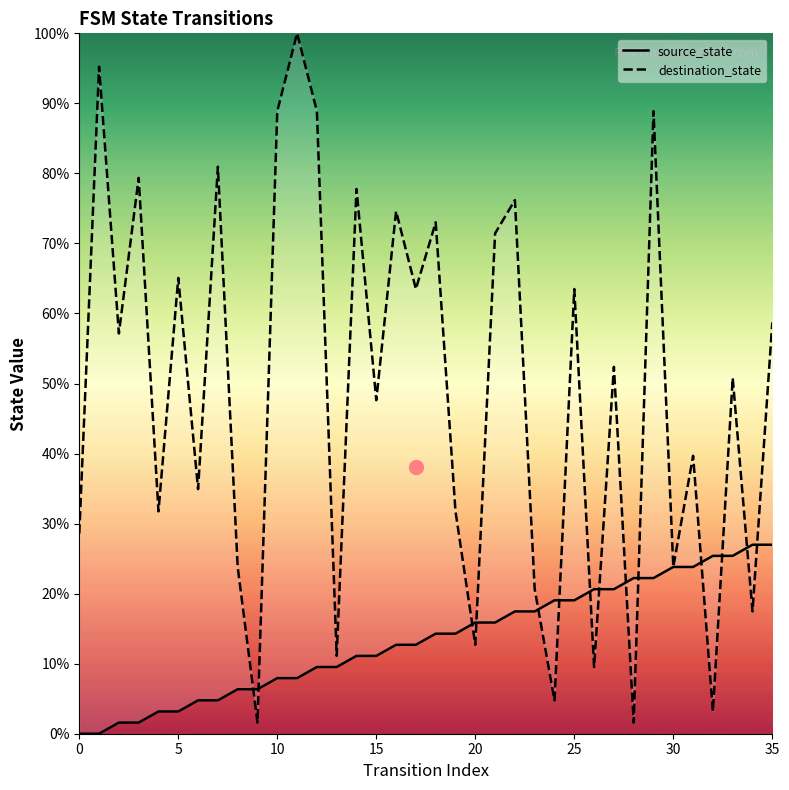

What is the value of the destination_state point at the 14th from the left?

11.1